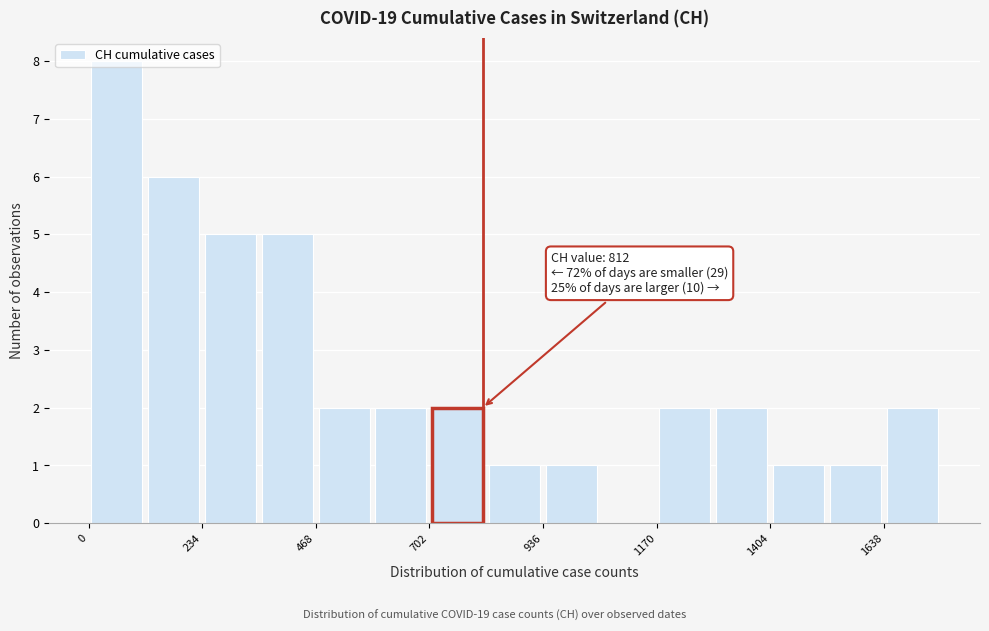

Read against the x-axis, roughly where is the centre of the tallest bar?

50